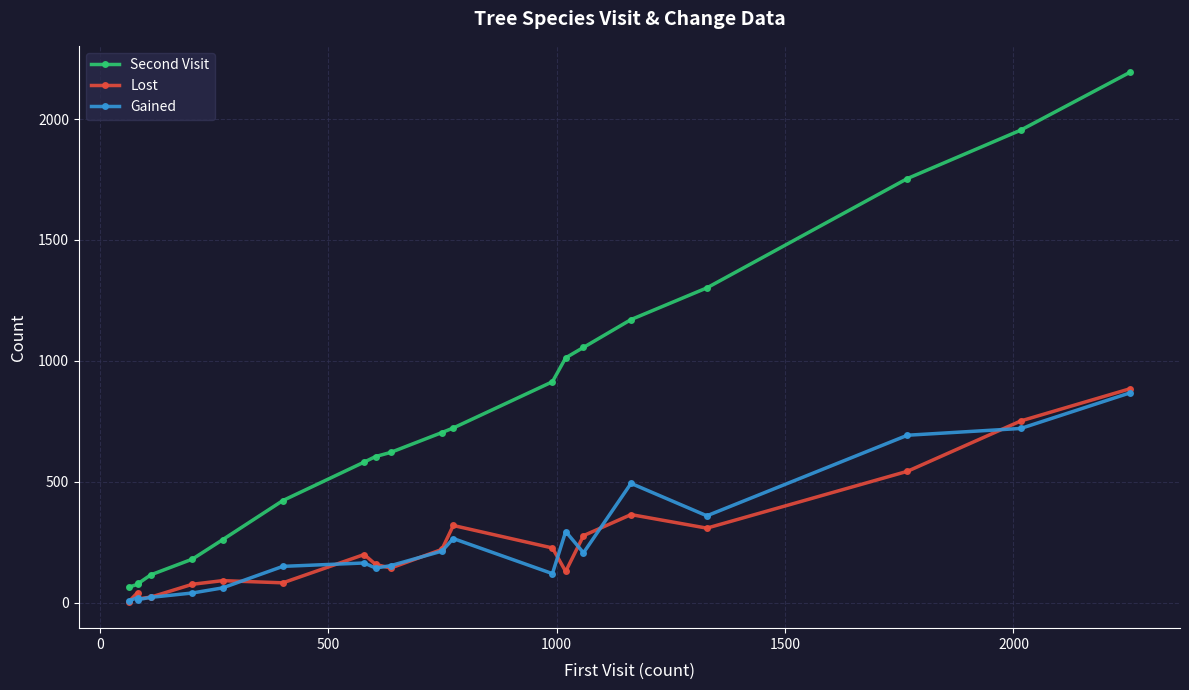

What is the maximum value for Second Visit?

2193